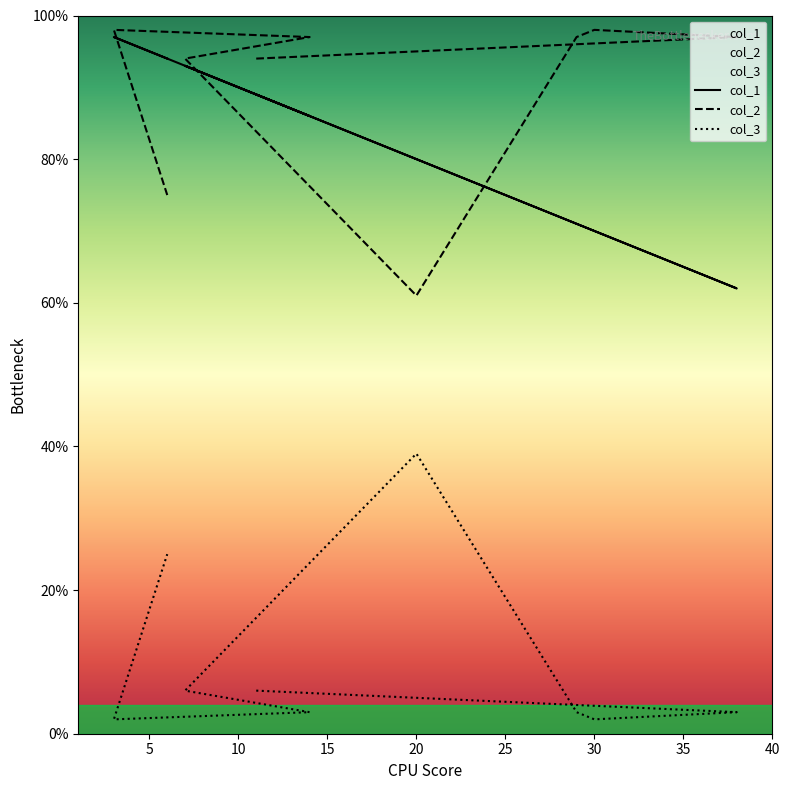

The value of col_1 at 5 is 26. True or false?

False